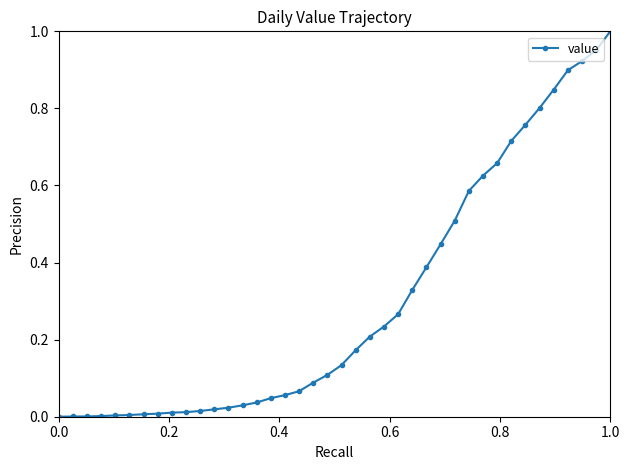

What is the sum of all values?

12.0